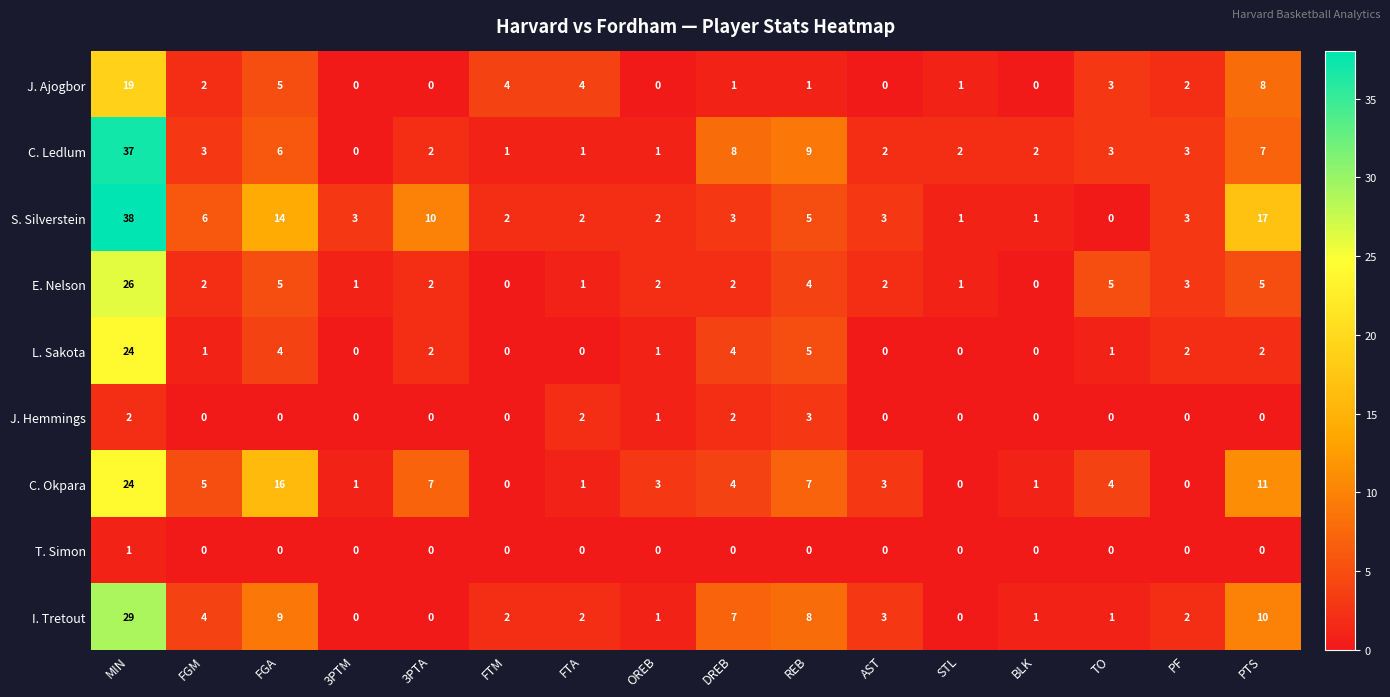

The value of S. Silverstein at PTS is 10. True or false?

False